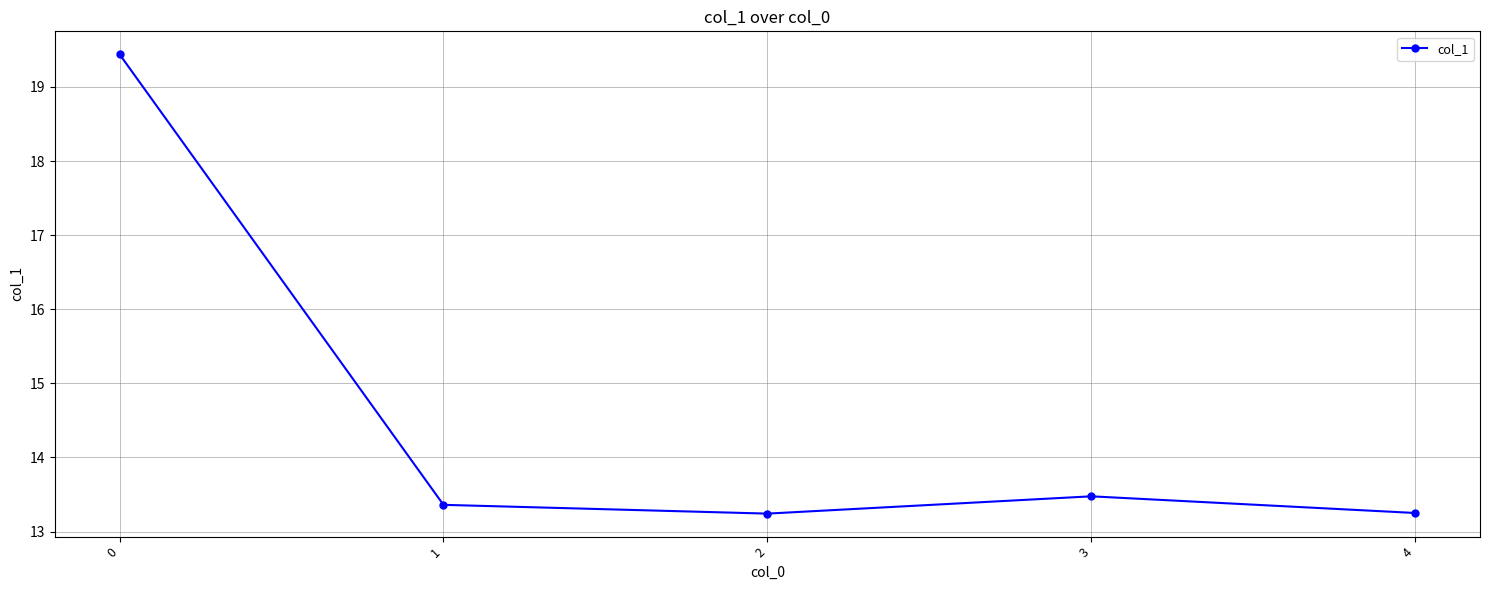

What is the value of the 4th point from the left?

13.5